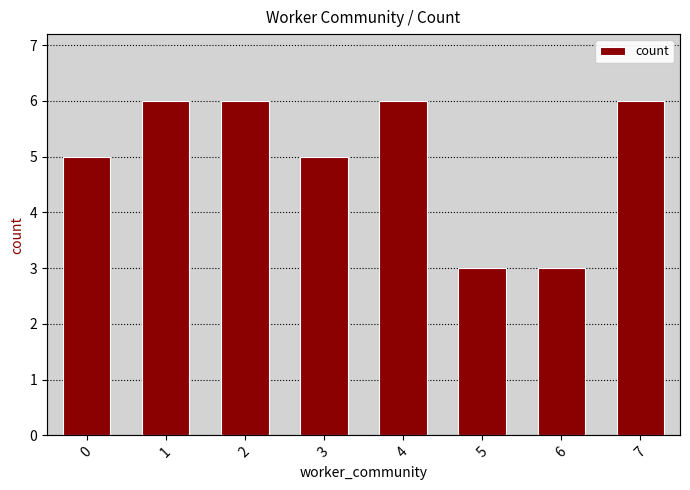

What is the value of the 5th bar from the left?

6